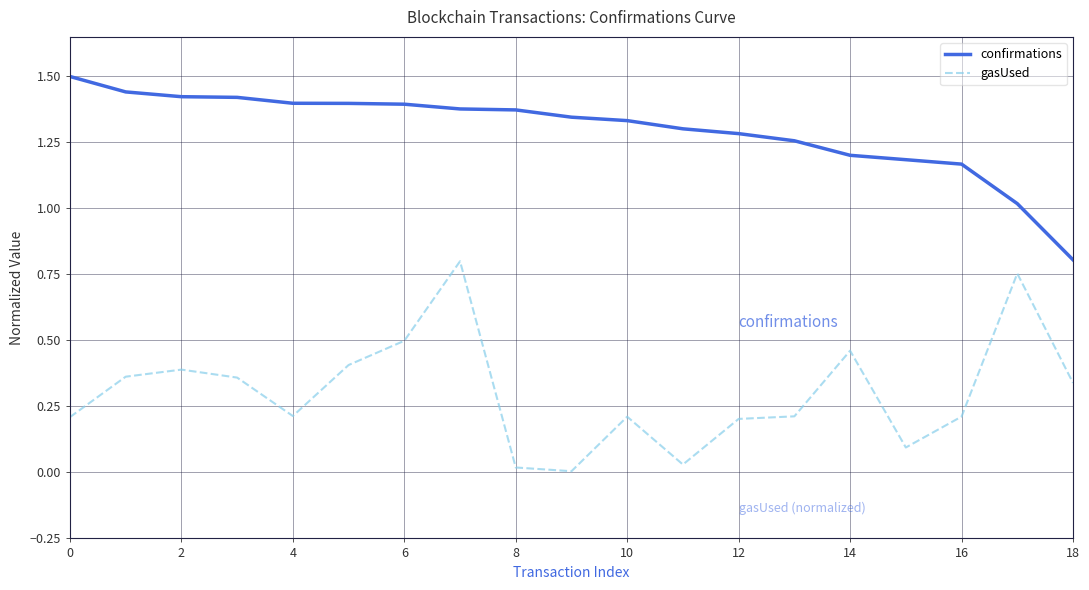

Which series has the largest total across all categories?

confirmations